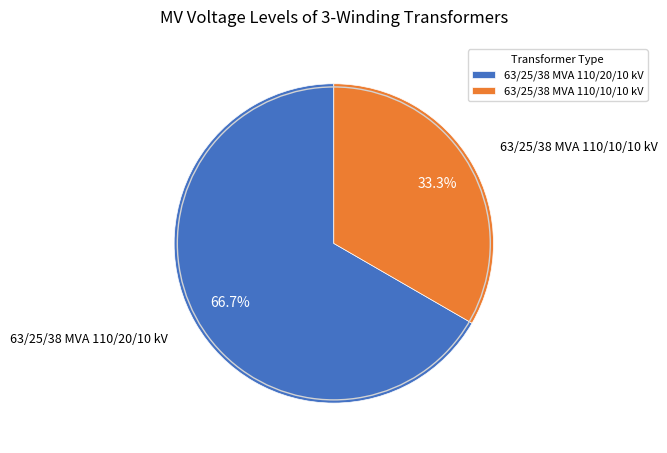

To the nearest percent, what is the difference between the largest and smallest slice percentages?

33%